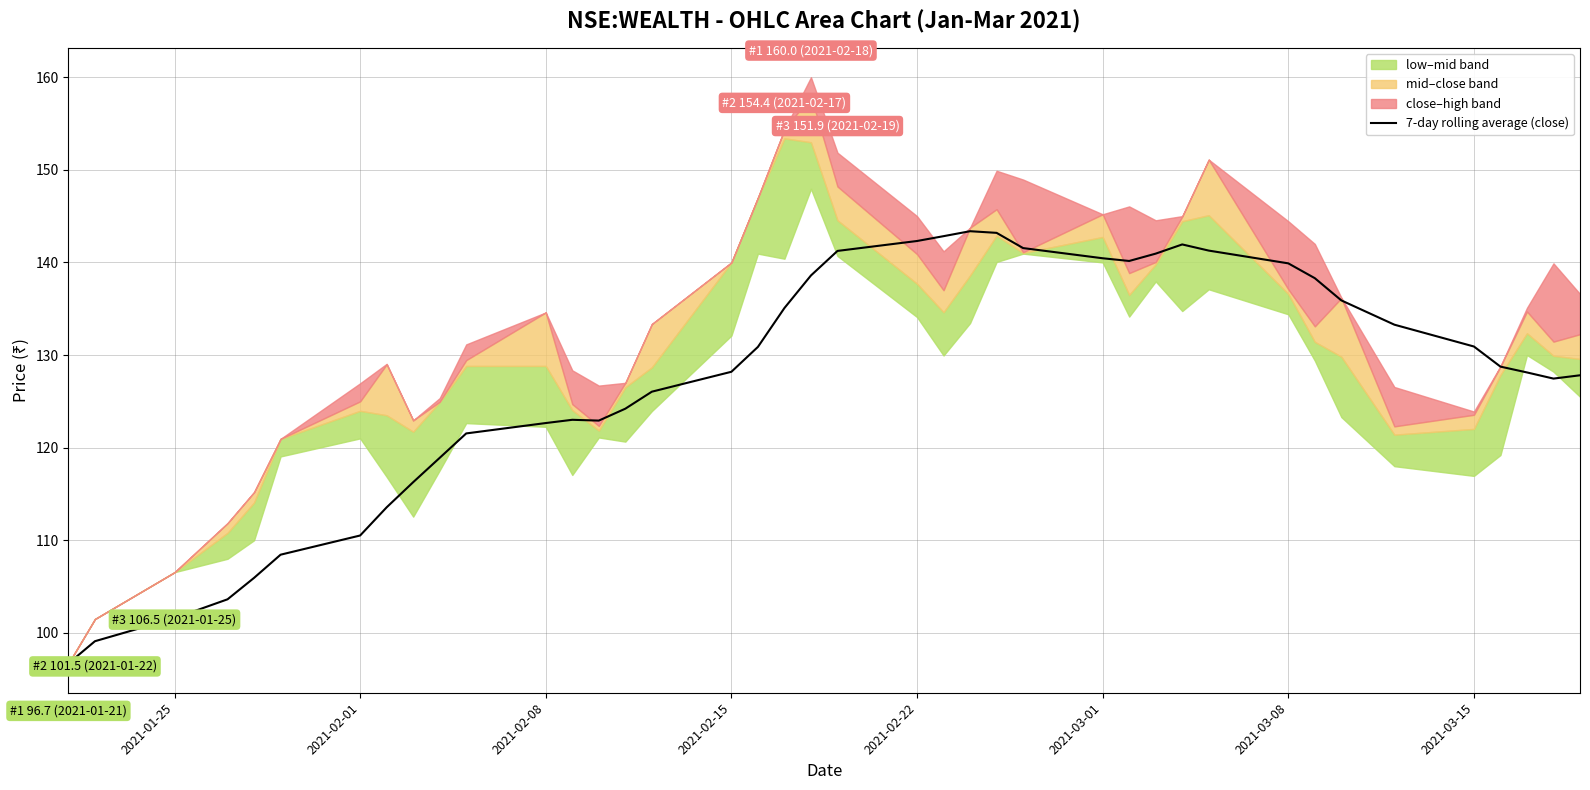

What is the highest value of the 7-day rolling average (close) series?

143.4